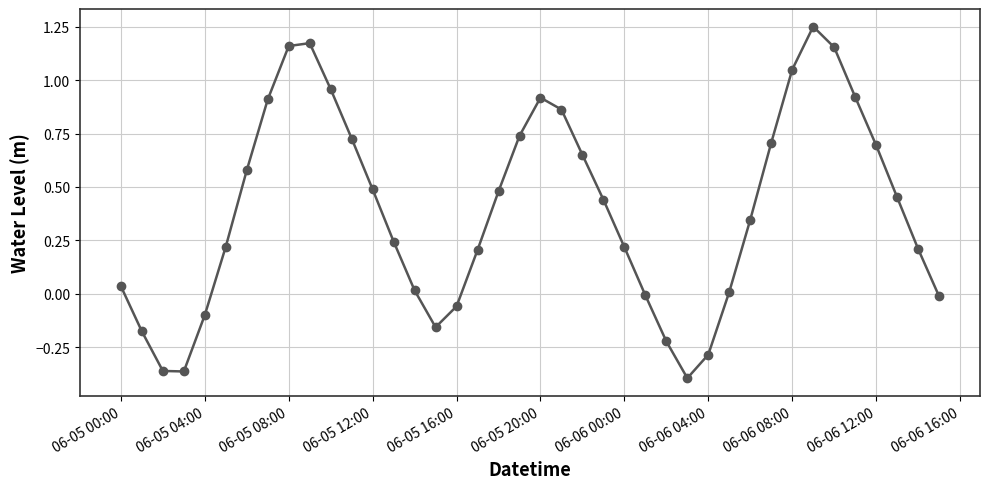

True or false: there are more than 0 points higher than both neighbors.

True